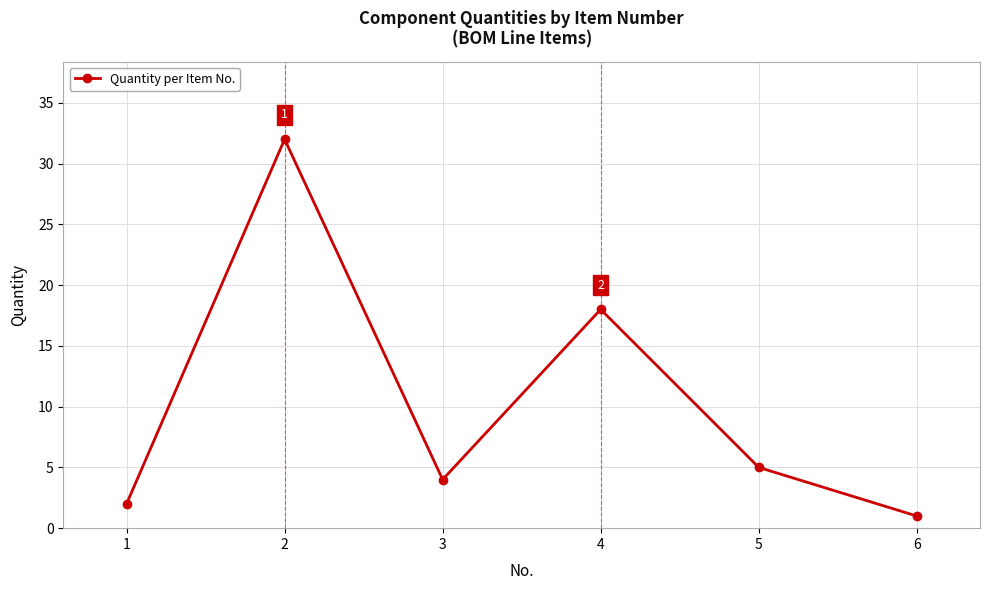

The value at 3 is 4. True or false?

True